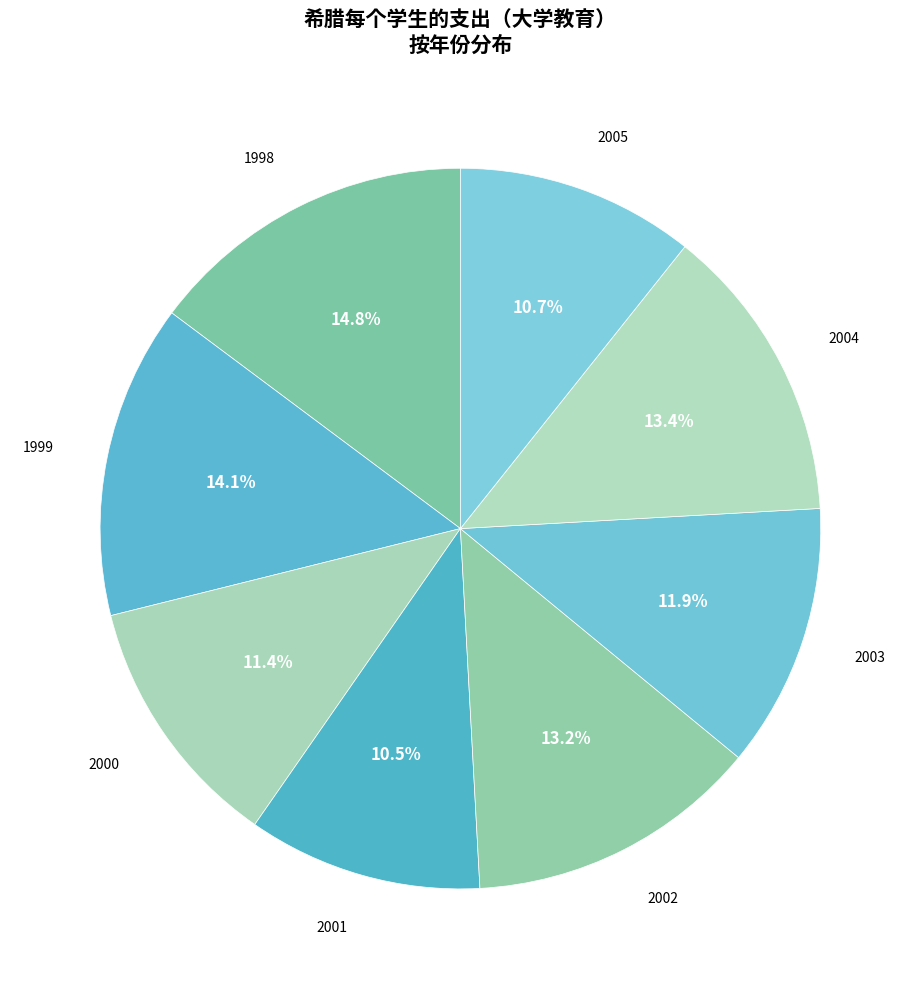

How many slices are in this pie chart?

8